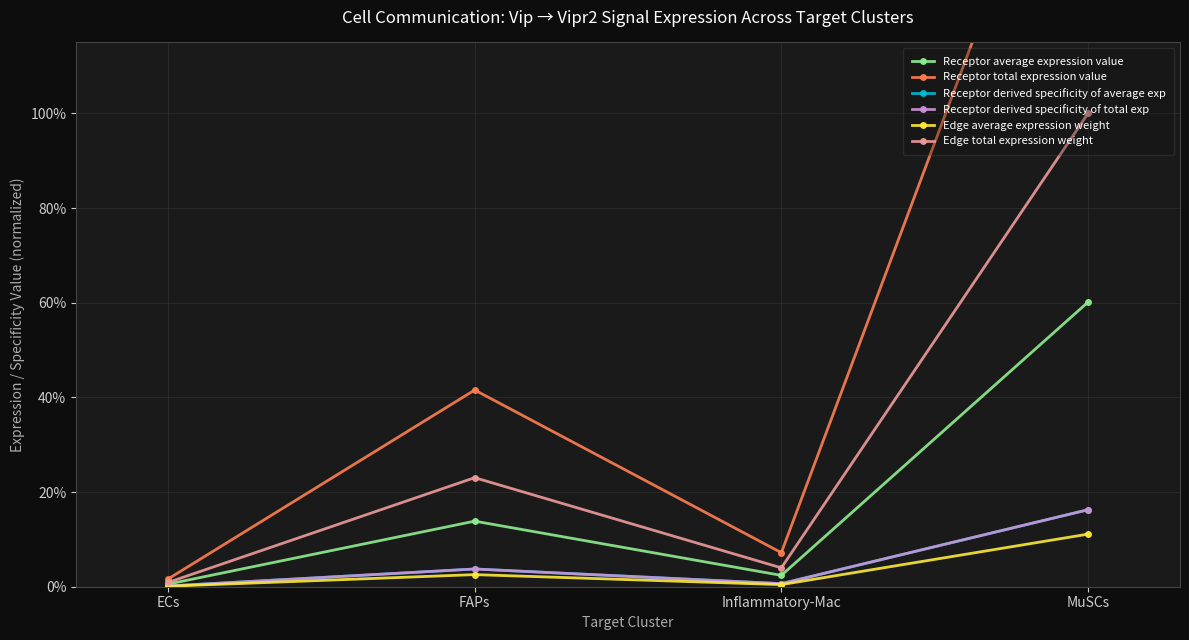

True or false: Edge average expression weight and Receptor total expression value intersect in this chart.

False